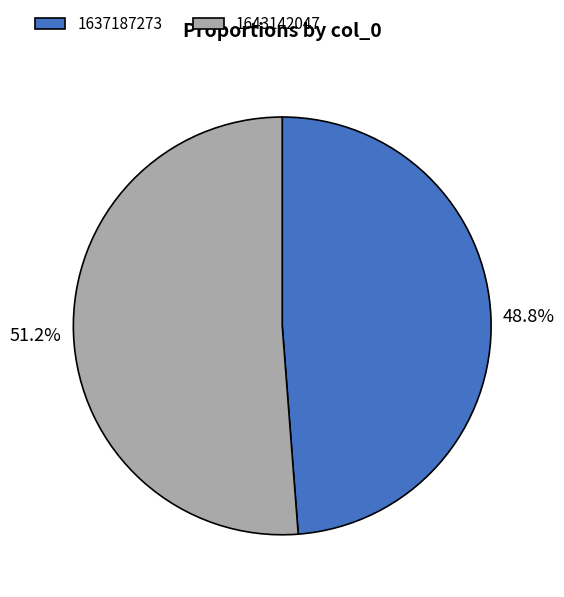

Count the number of slices in the pie.

2